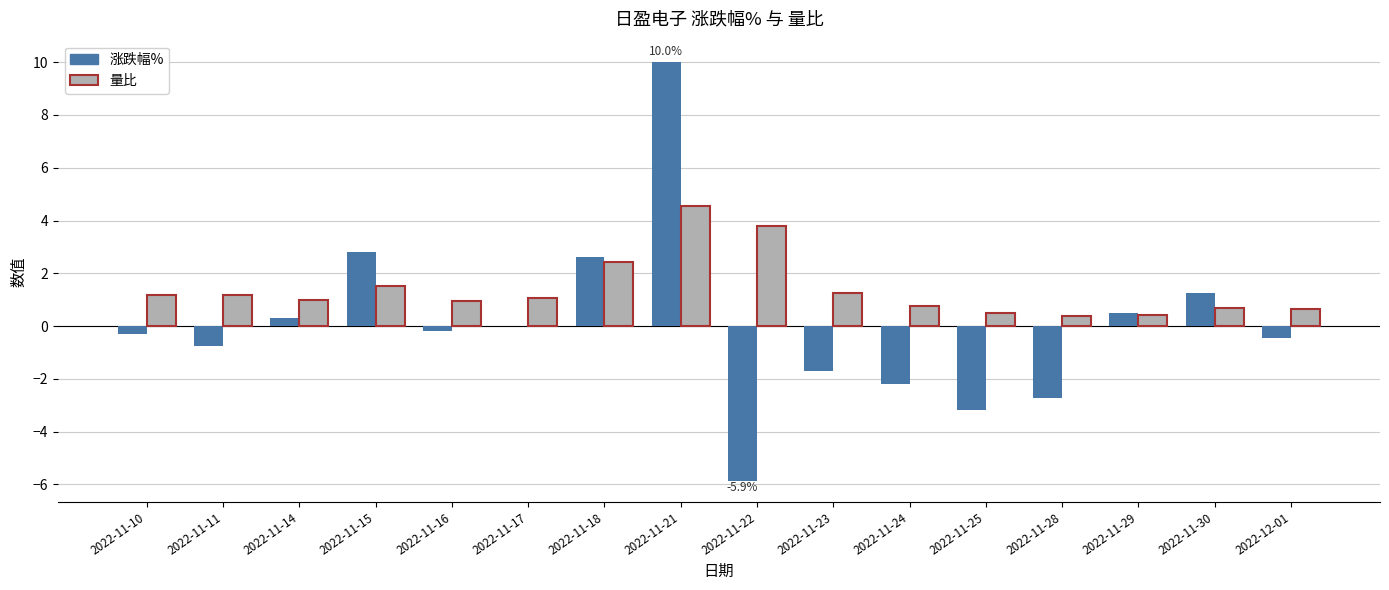

What is the average value of the 量比 series?

1.4